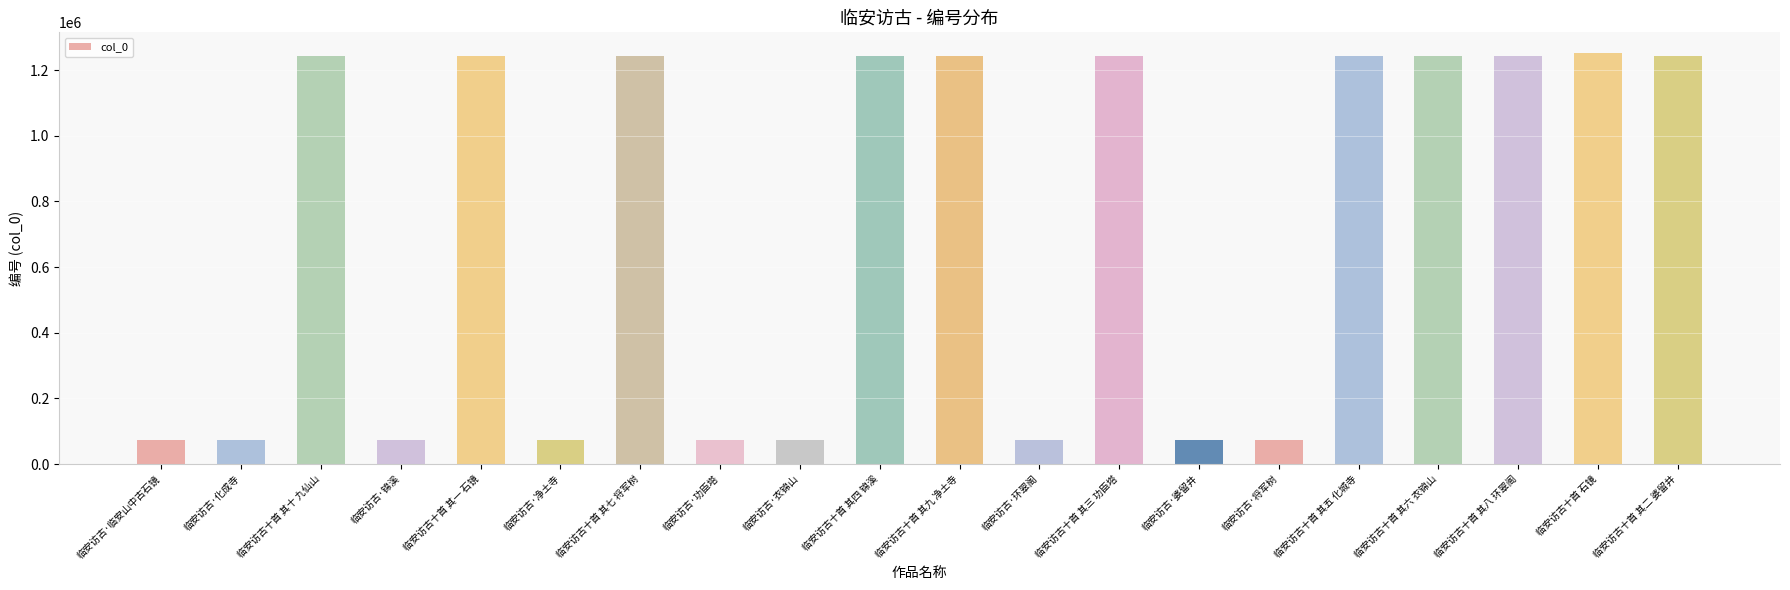

What is the label of the 15th bar from the right?

临安访古·净土寺